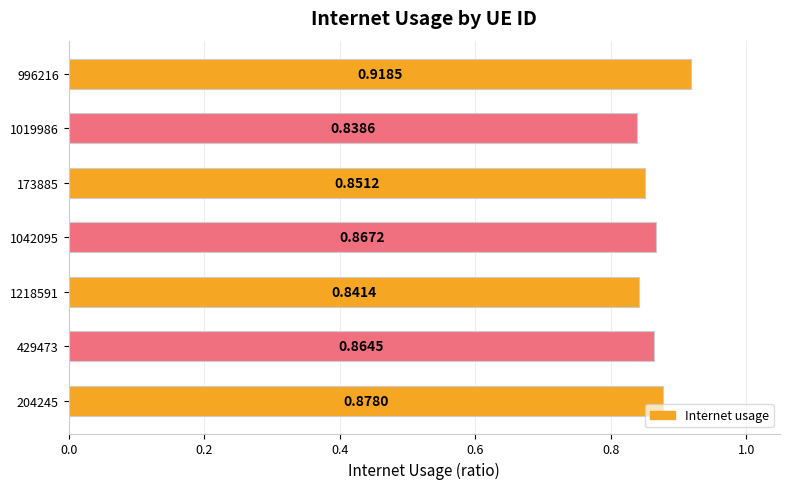

Between 204245 and 996216, which is larger?

996216